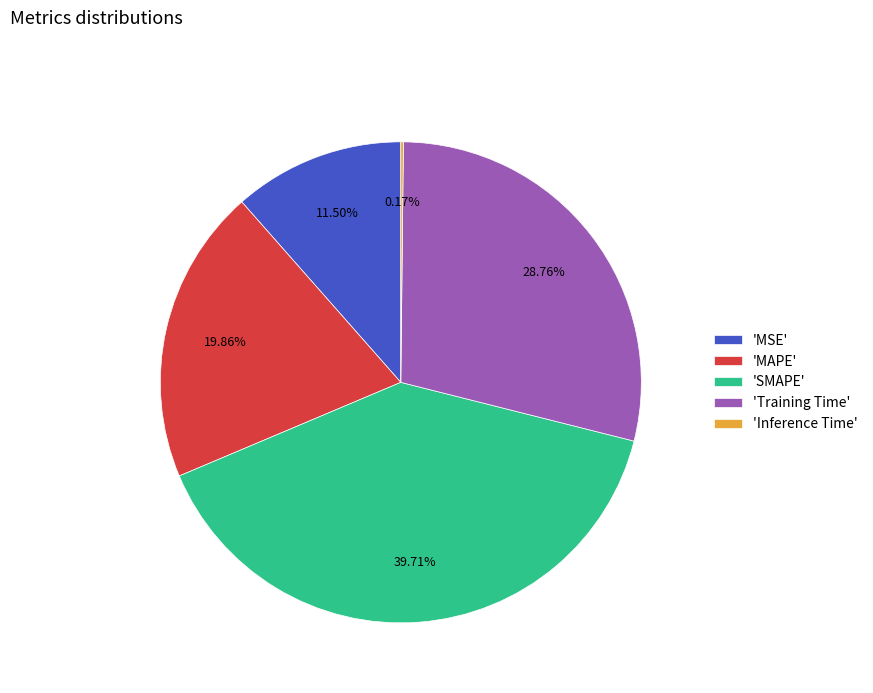

Combined, do 'Training Time' and 'SMAPE' account for over 50%?

Yes